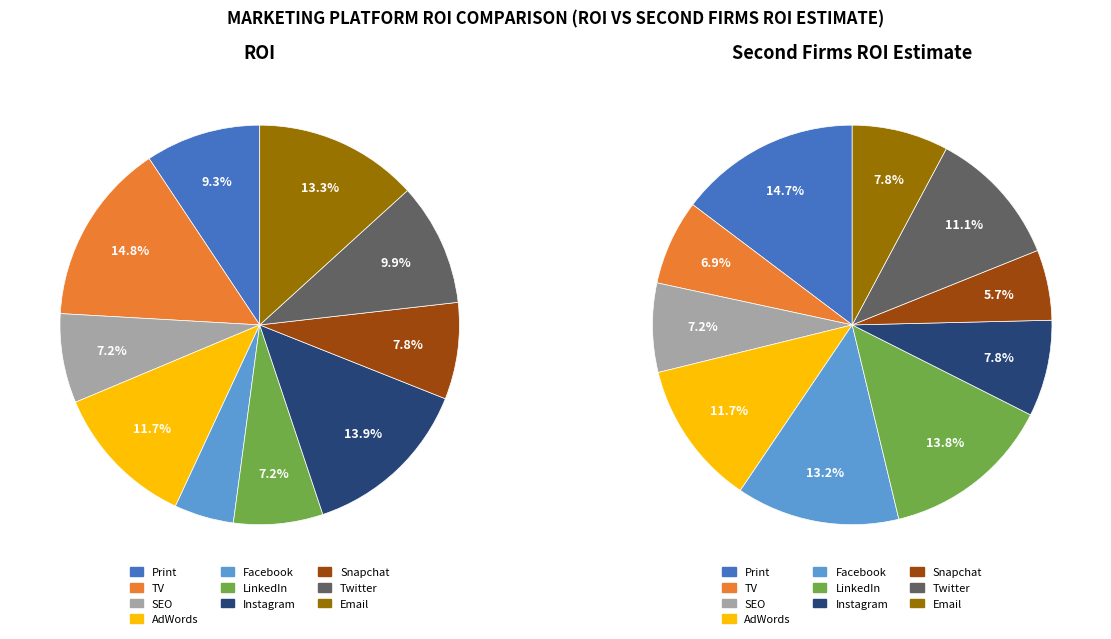

Is TV the majority of the pie?

No